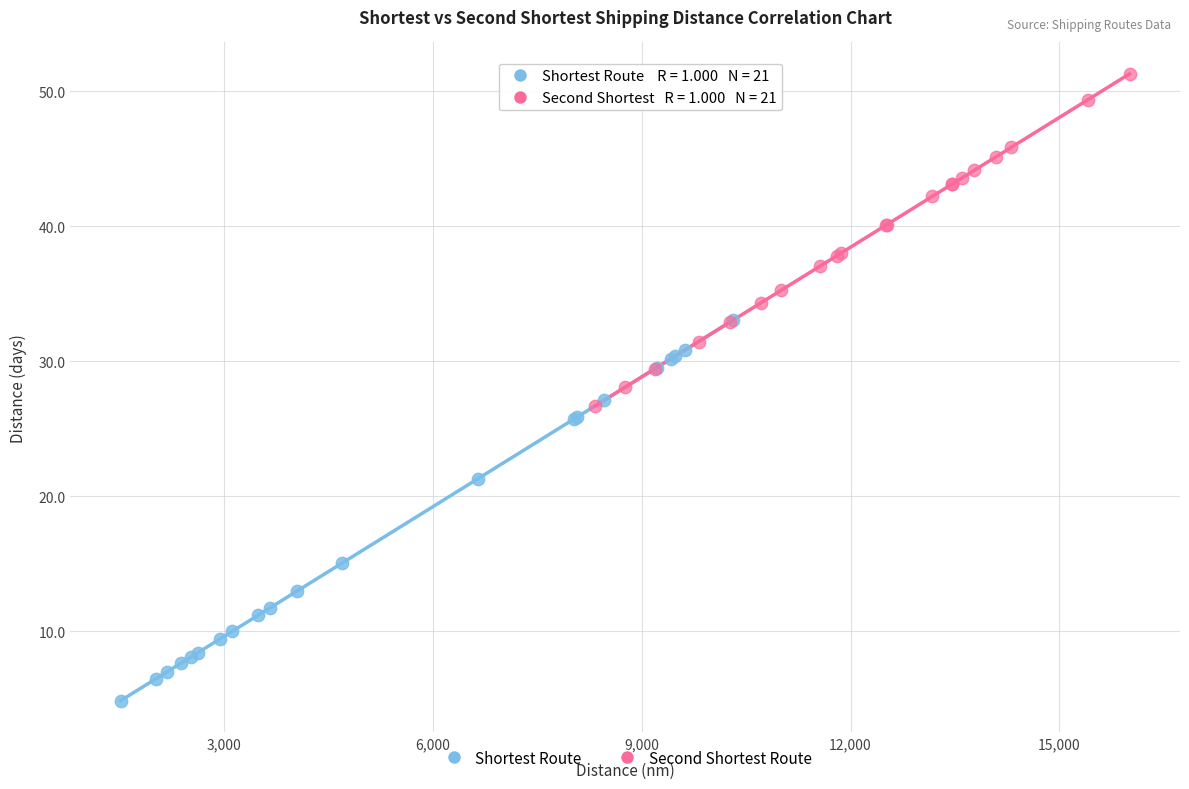

Which series has the widest spread of Y values?

Shortest Route